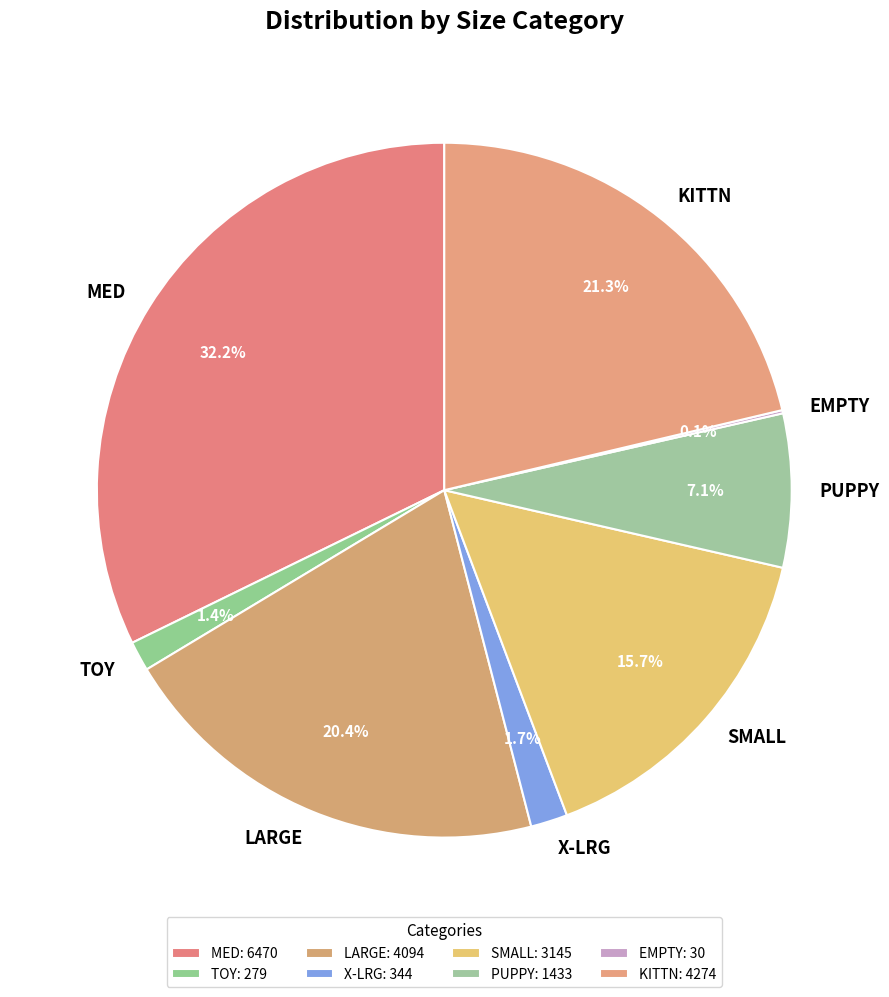

Is there any slice that represents more than half of the pie?

No